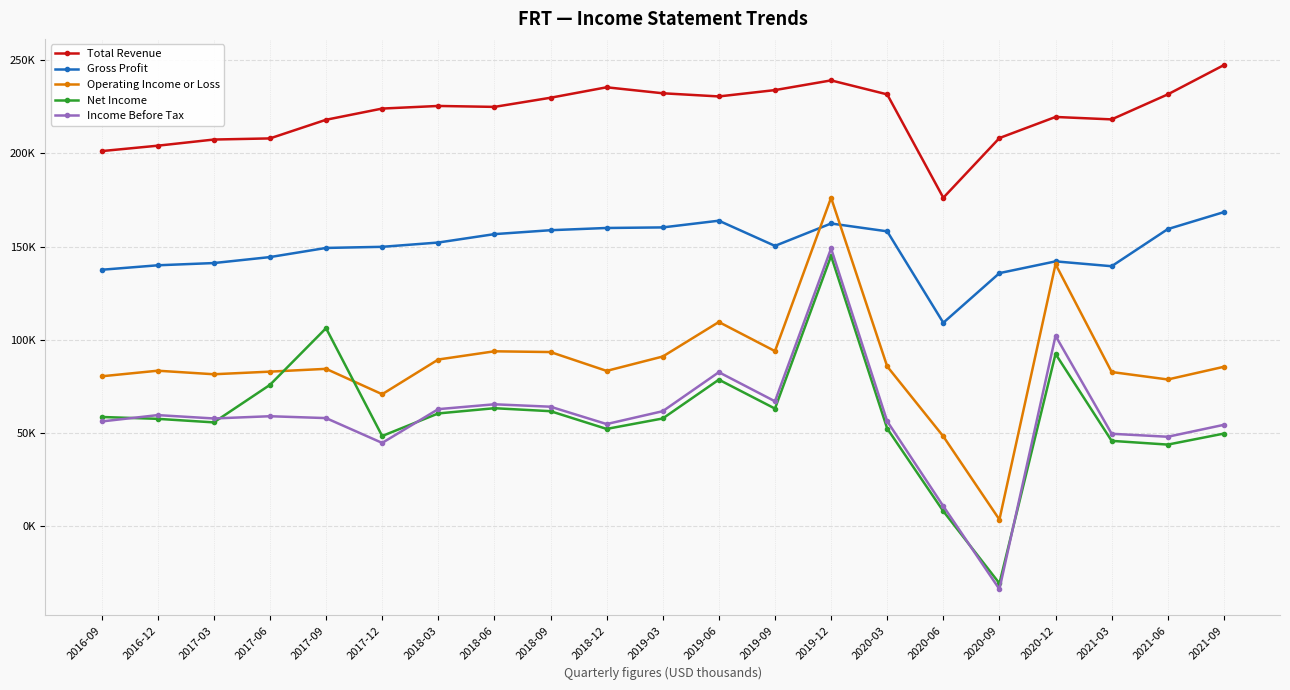

Does the chart have visible grid lines?

Yes